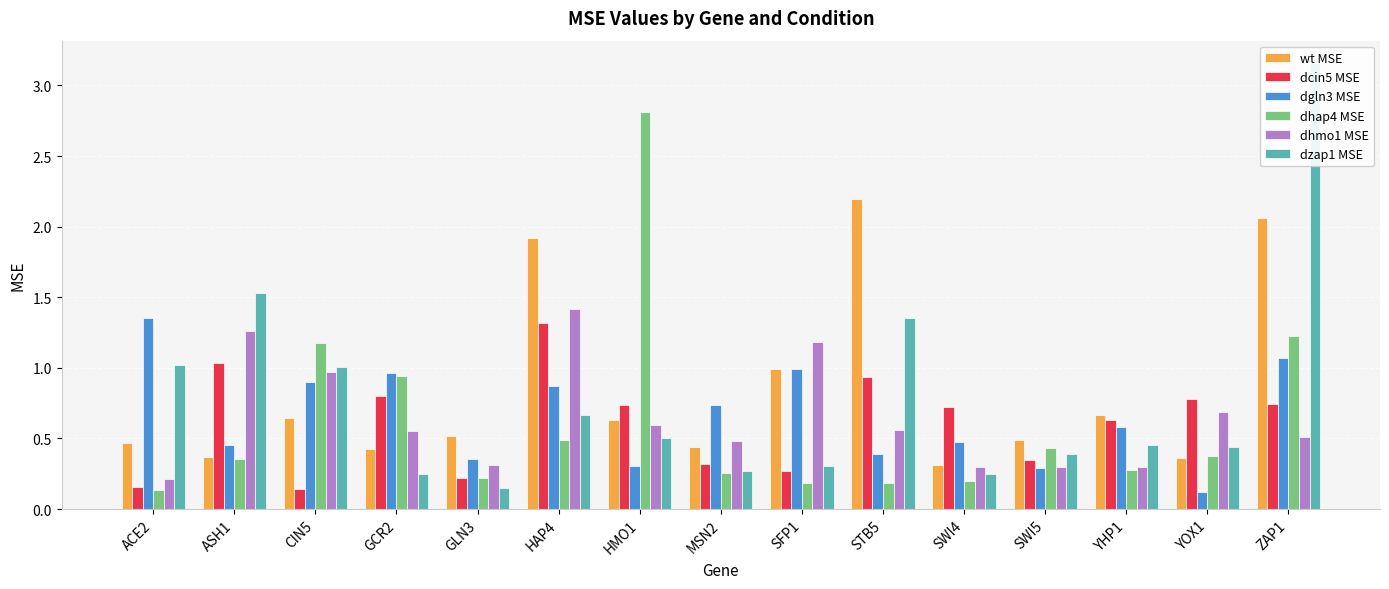

Which series changed the most between MSN2 and STB5?

wt MSE